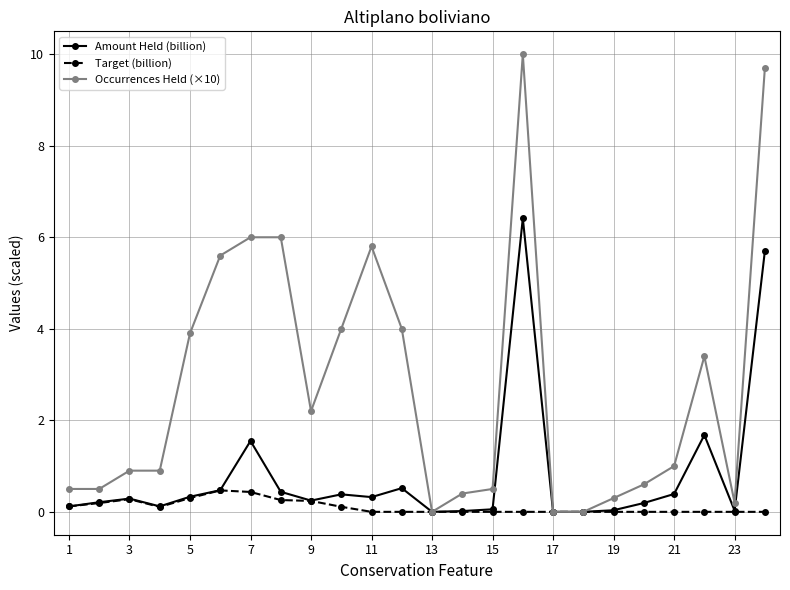

Which series has the largest range (max minus min)?

Occurrences Held (×10)